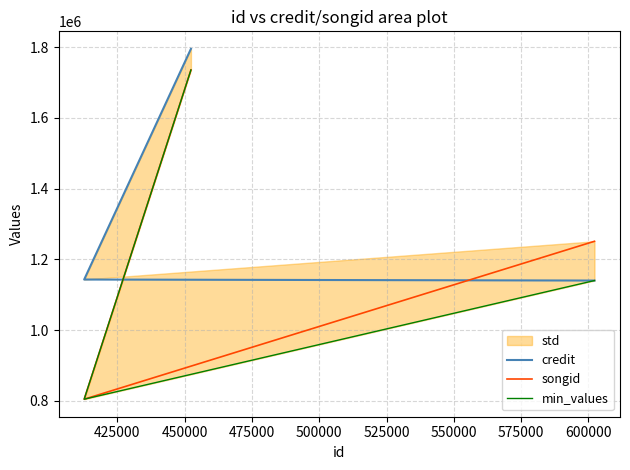

Which series has the largest total across all categories?

credit